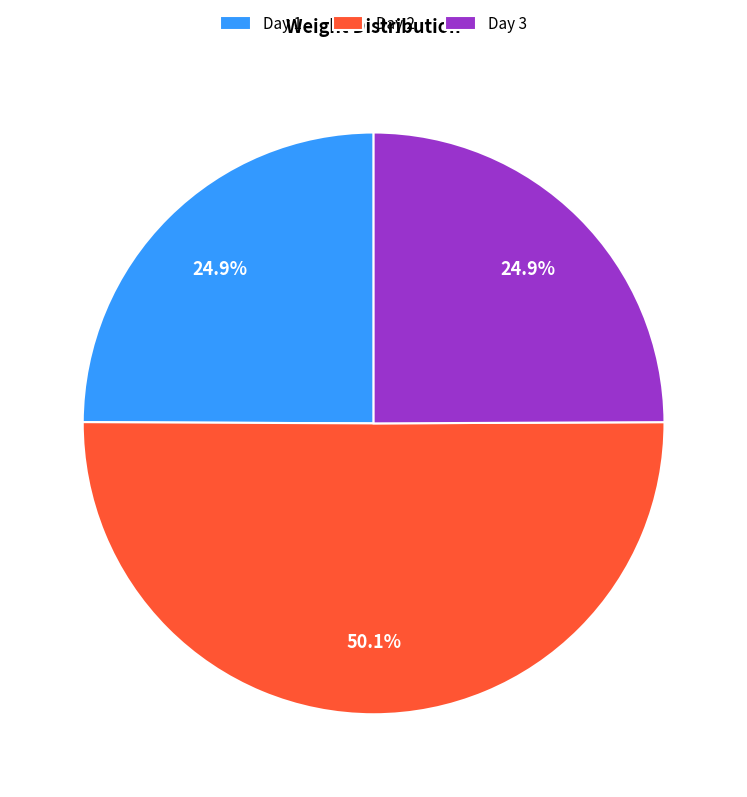

Which slice represents more than half of the pie?

Day 2